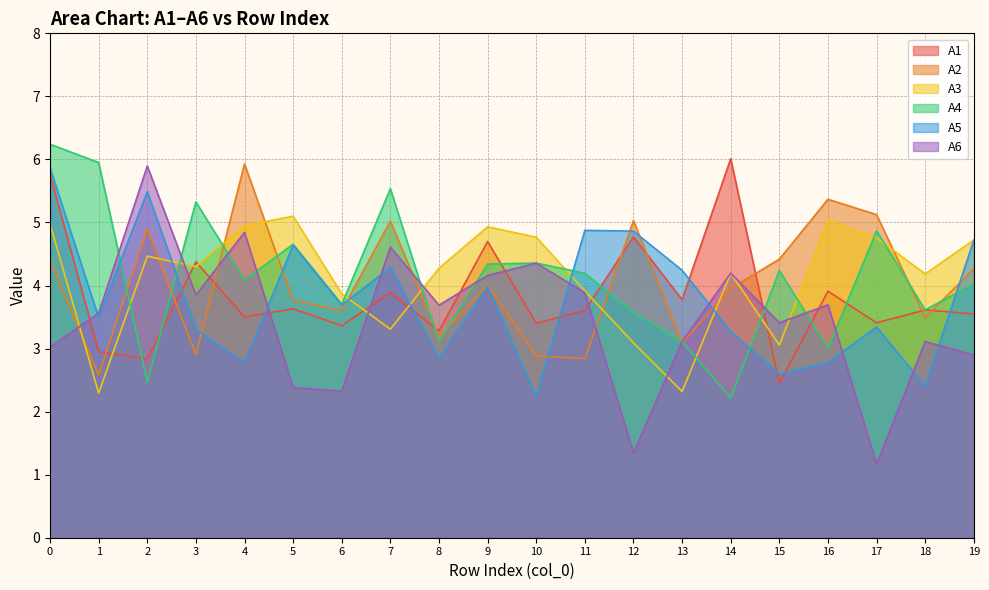

At how many categories does at least one series exceed 5?

11